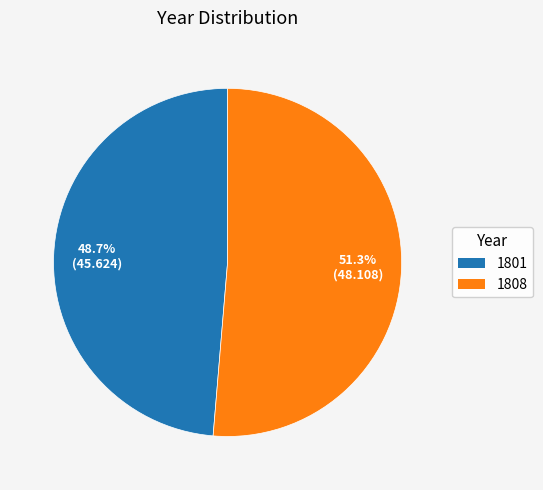

Which category has the biggest portion of the pie?

1808